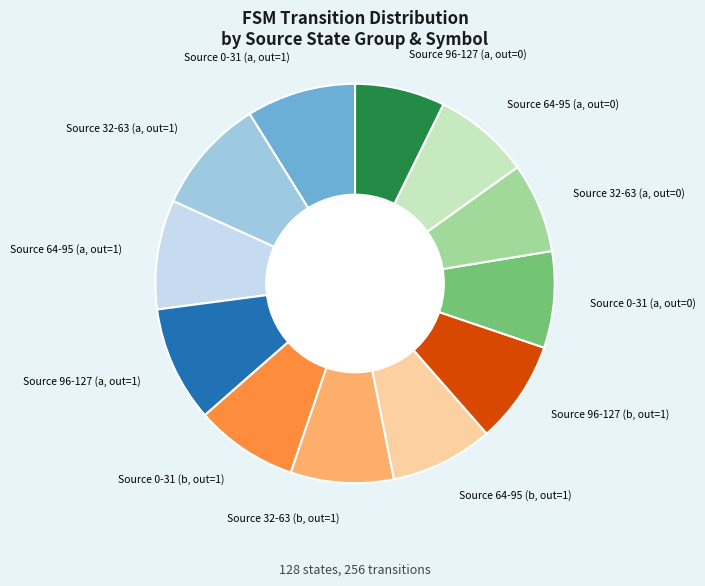

Do Source 32-63 (a, out=0) and Source 32-63 (b, out=1) together represent more than half of the pie?

No